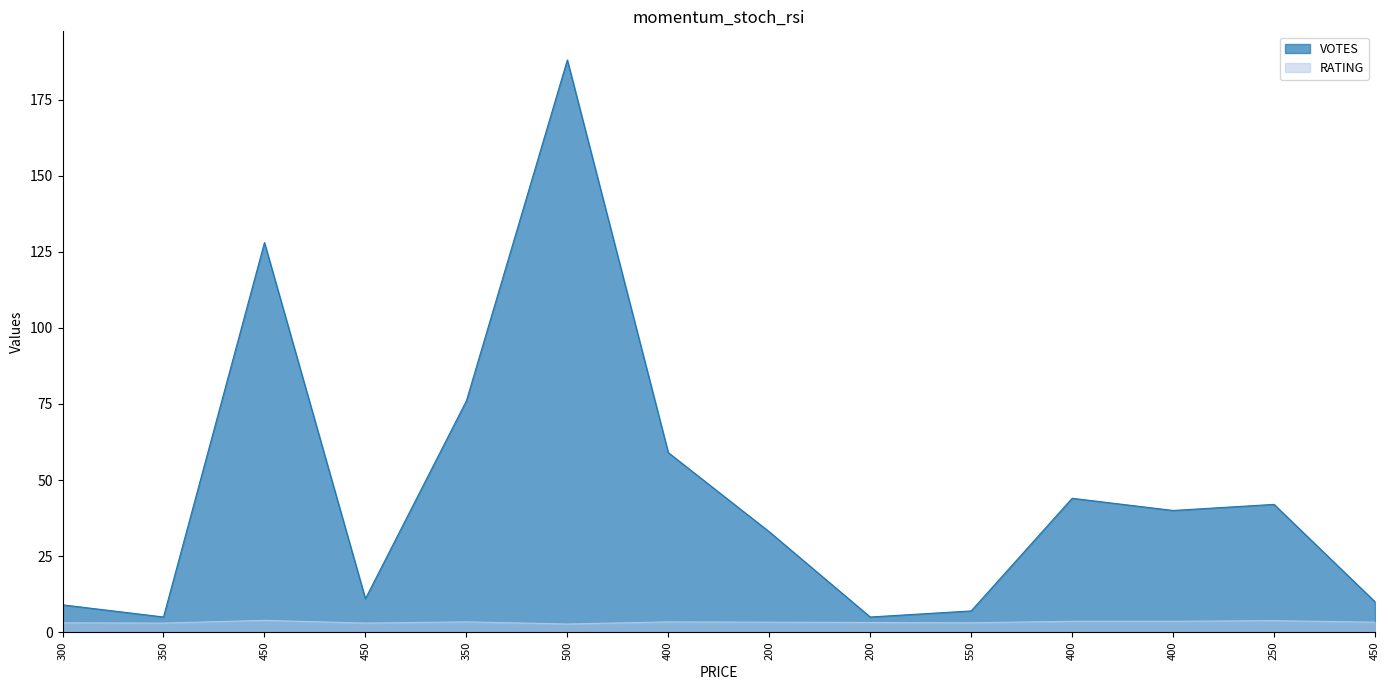

What is the difference between the highest and lowest values at 400?

55.6